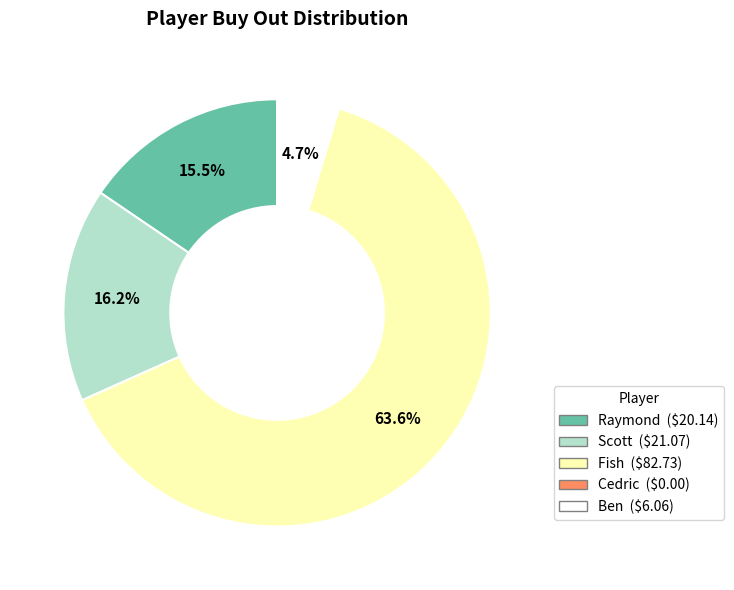

Is there any slice that represents more than half of the pie?

Yes